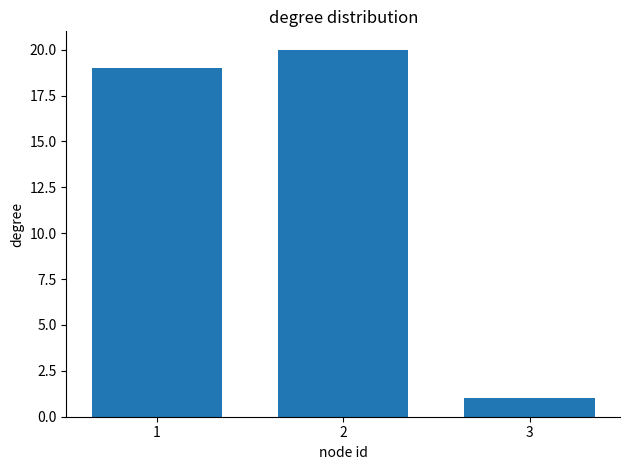

Reading left to right, list all the values displayed in this chart.

1=19	2=20	3=1